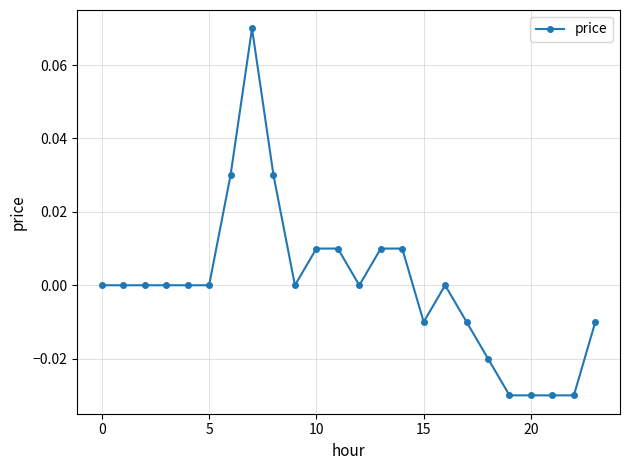

How many lines are shown in the chart?

1